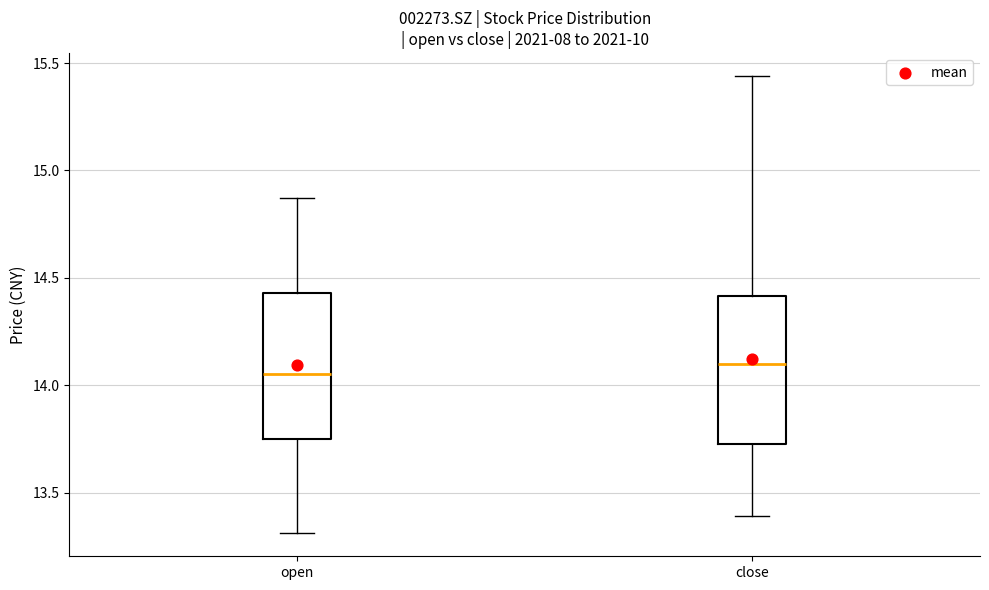

Reading left to right, read every box against the y-axis: the position of its median line, the range the box covers, and the ends of its whiskers. The values are not printed on the chart, so give them approximately, as read against the axis.

open: median 14.05, box 13.75 to 14.45, whiskers 13.30 to 14.85
close: median 14.10, box 13.75 to 14.40, whiskers 13.40 to 15.45